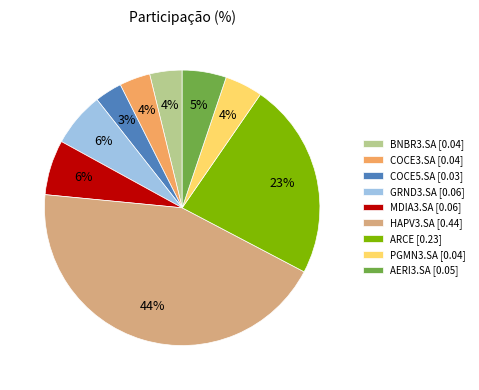

To the nearest percent, what is the difference between the ARCE and BNBR3.SA slice percentages?

19%